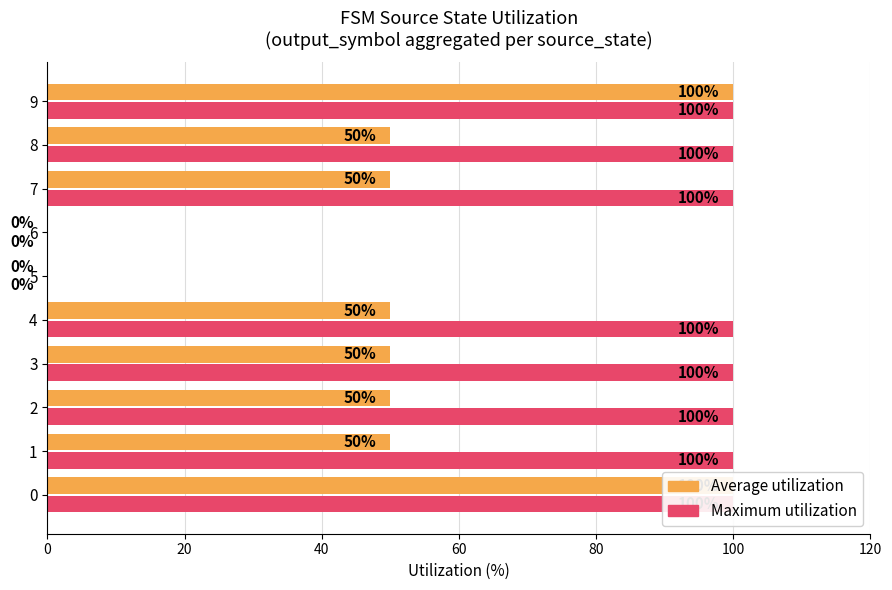

Does the chart contain stacked bars?

No